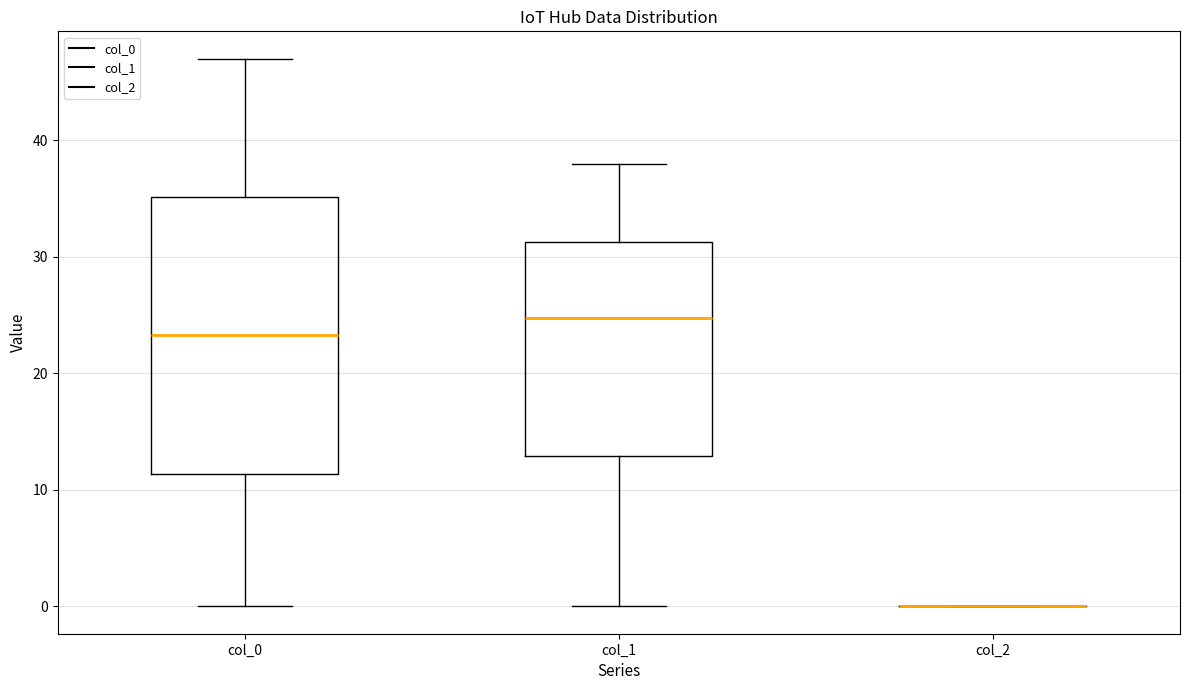

Reading left to right, transcribe this box plot: for each box, give where its median line is, the range the box spans, and where its two whiskers end, as read against the y-axis. The values are not printed on the chart, so give them approximately, as read against the axis.

col_0: median 23, box 11 to 35, whiskers 0 to 47
col_1: median 25, box 13 to 31, whiskers 0 to 38
col_2: box collapsed to a line at 0, whiskers 0 to 0